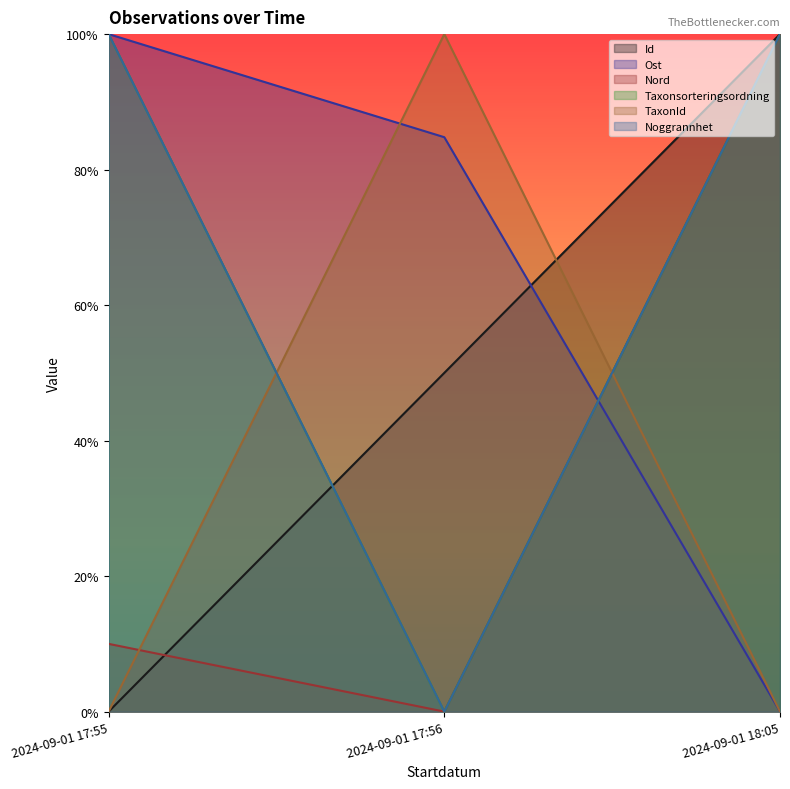

The Noggrannhet series shows 0.4 at 2024-09-01 17:56. True or false?

False